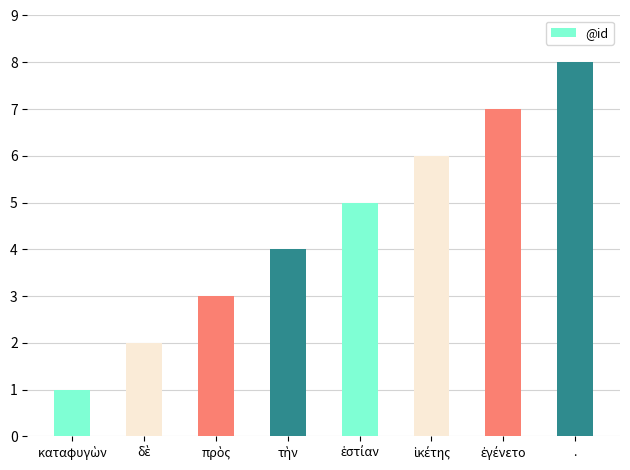

What is the sum of all values?

36